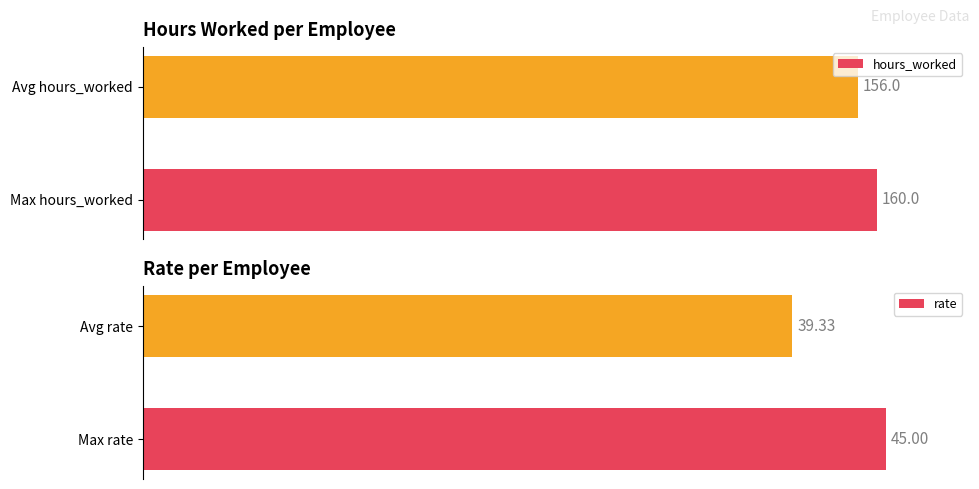

Reading left to right, list all the values displayed in this chart.

hours_worked: 160.0	156.0
rate: 45.0	39.3